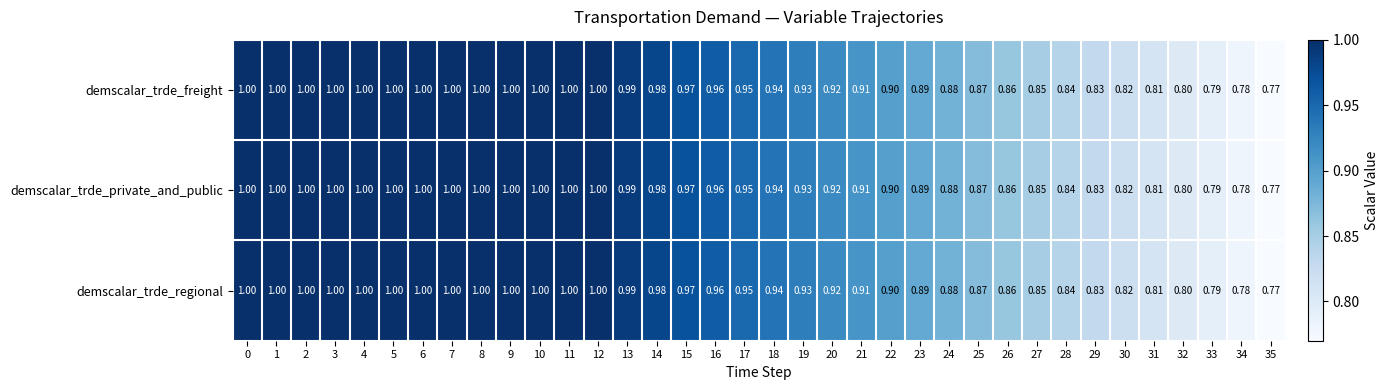

Is the value of demscalar_trde_private_and_public at 3 greater than the value of demscalar_trde_freight at 14?

Yes